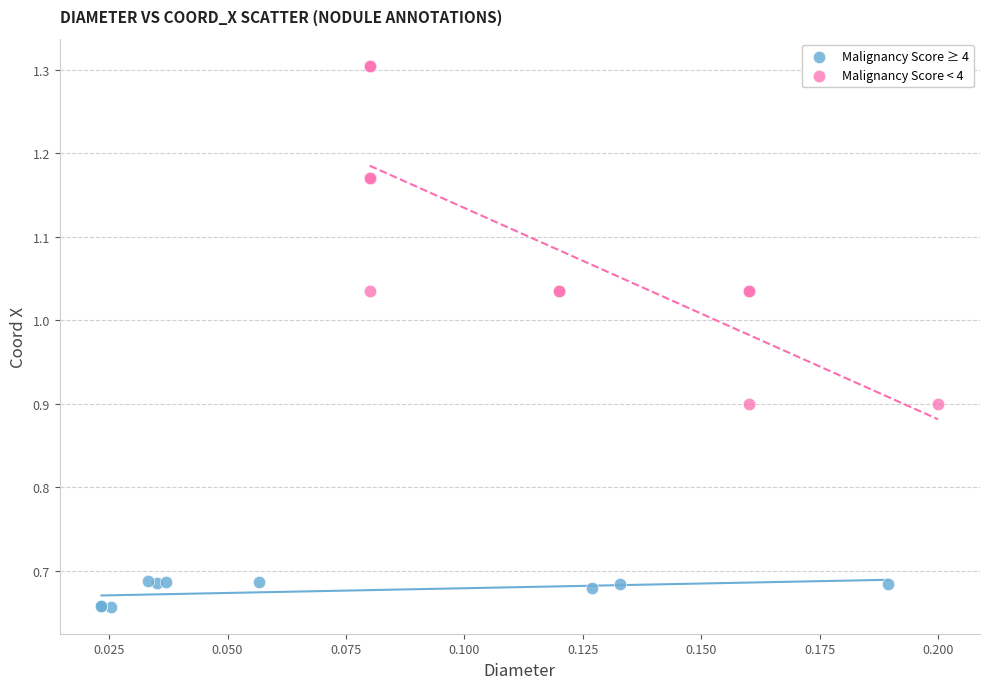

Which series has the largest Y range (max minus min)?

Malignancy Score < 4